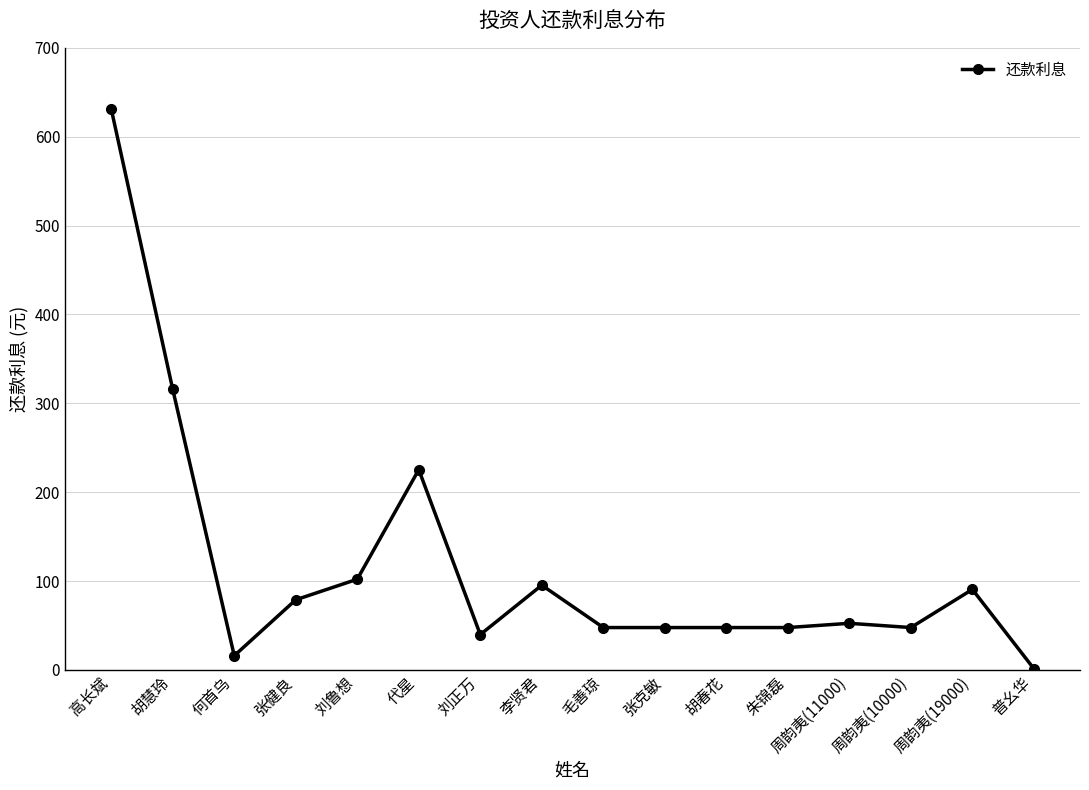

Where is the data nearest to the value 316?

胡慧玲